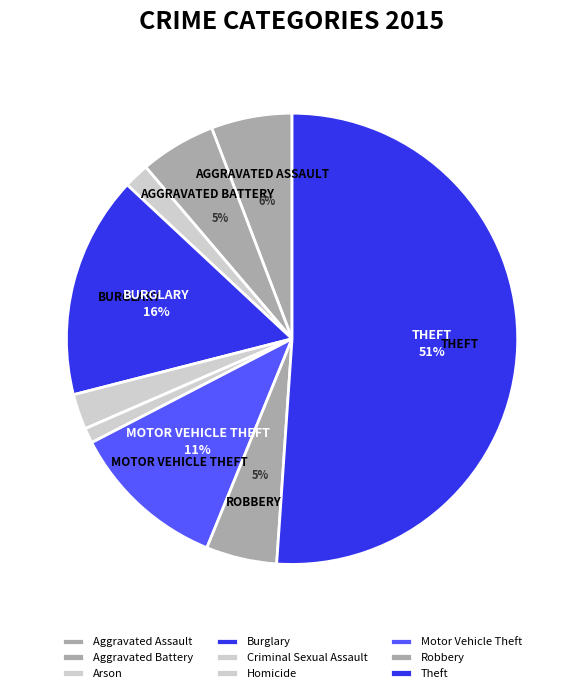

How many slices are in this pie chart?

9